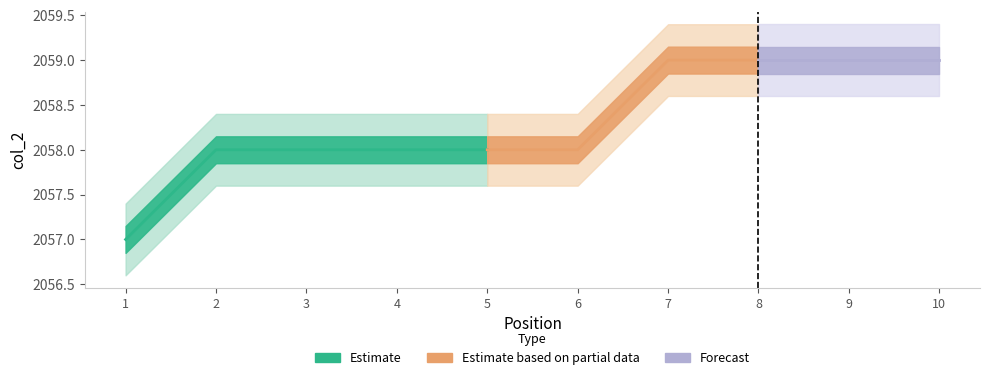

True or false: Position has a value of 2 at 4.

False